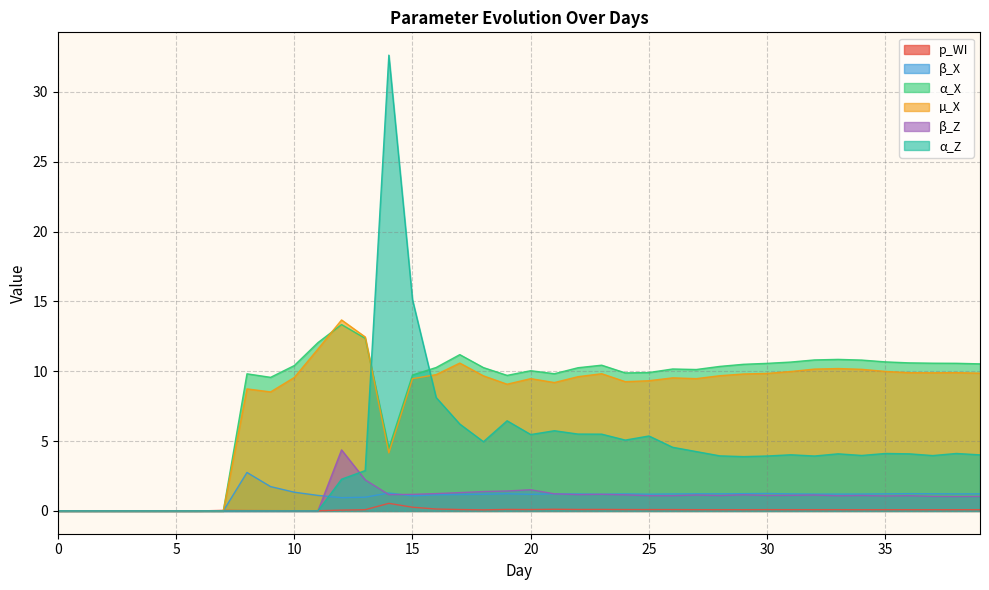

How many data points does each series have?

40